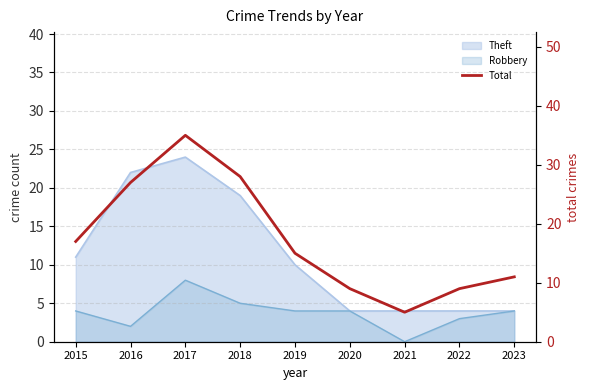

What is the approximate value at 2023?

11